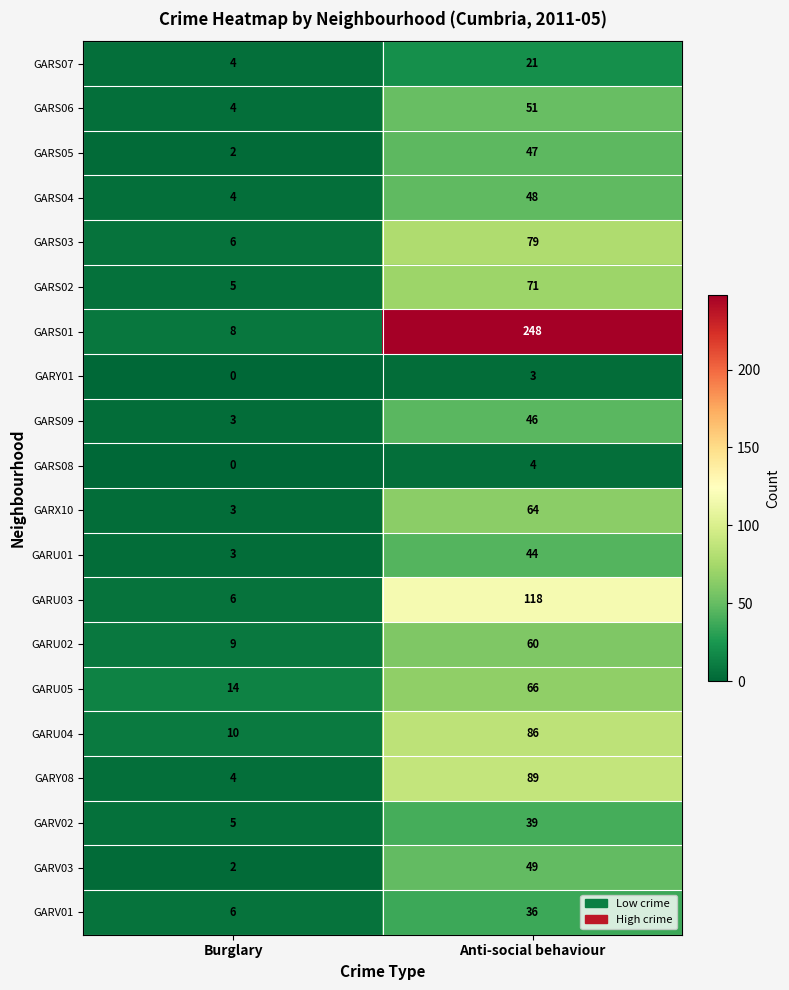

List the series in order of their peak value, highest first.

GARS01, GARU03, GARY08, GARU04, GARS03, GARS02, GARU05, GARX10, GARU02, GARS06, GARV03, GARS04, GARS05, GARS09, GARU01, GARV02, GARV01, GARS07, GARS08, GARY01